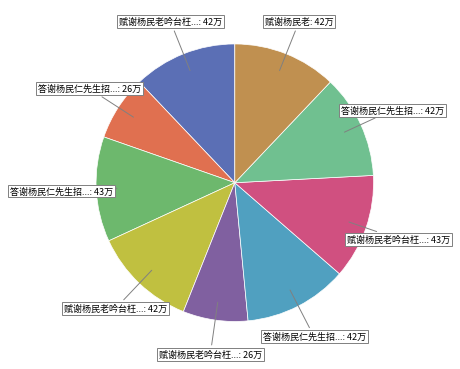

Count the number of slices in the pie.

9